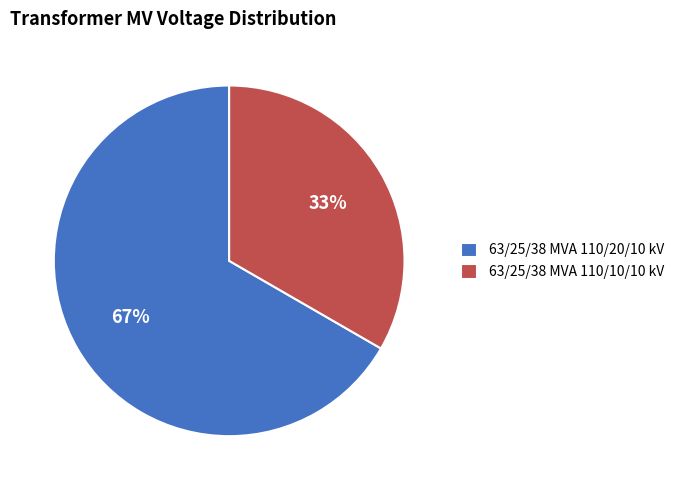

Rank the categories by value from highest to lowest.

63/25/38 MVA 110/20/10 kV, 63/25/38 MVA 110/10/10 kV